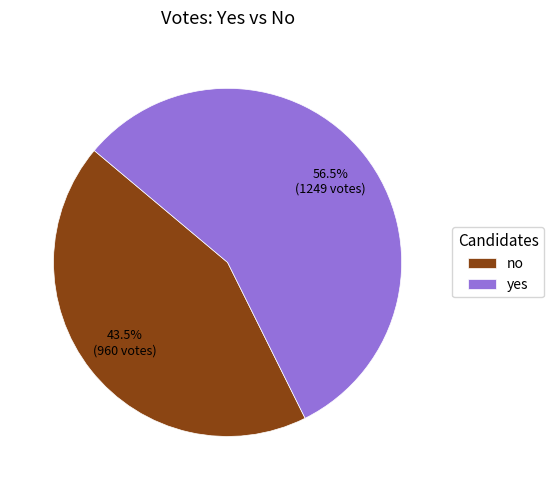

Which has a higher value, no or yes?

yes